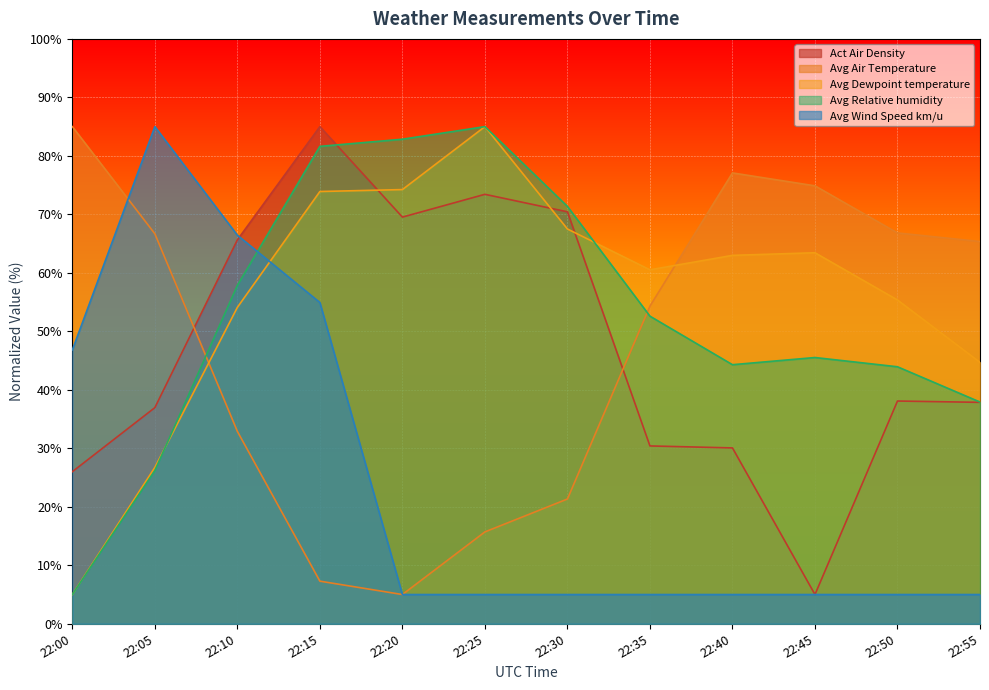

Reading left to right, what are all the values shown in this chart?

Act Air Density: 26.0	37.0	65.6	85.0	69.5	73.4	70.4	30.4	30.1	5.0	38.1	37.9
Avg Air Temperature: 85.0	66.7	32.9	7.3	5.0	15.7	21.3	54.3	77.1	74.9	66.8	65.4
Avg Dewpoint temperature: 5.0	26.7	54.1	73.9	74.2	85.0	67.5	60.5	63.0	63.4	55.4	44.7
Avg Relative humidity: 5.0	26.2	57.9	81.6	82.8	85.0	71.4	52.6	44.3	45.5	43.9	37.9
Avg Wind Speed km/u: 46.8	85.0	66.4	54.9	5.0	5.0	5.0	5.0	5.0	5.0	5.0	5.0